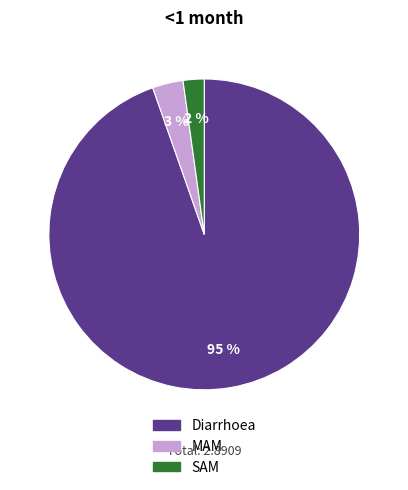

Which slice is the largest?

Diarrhoea